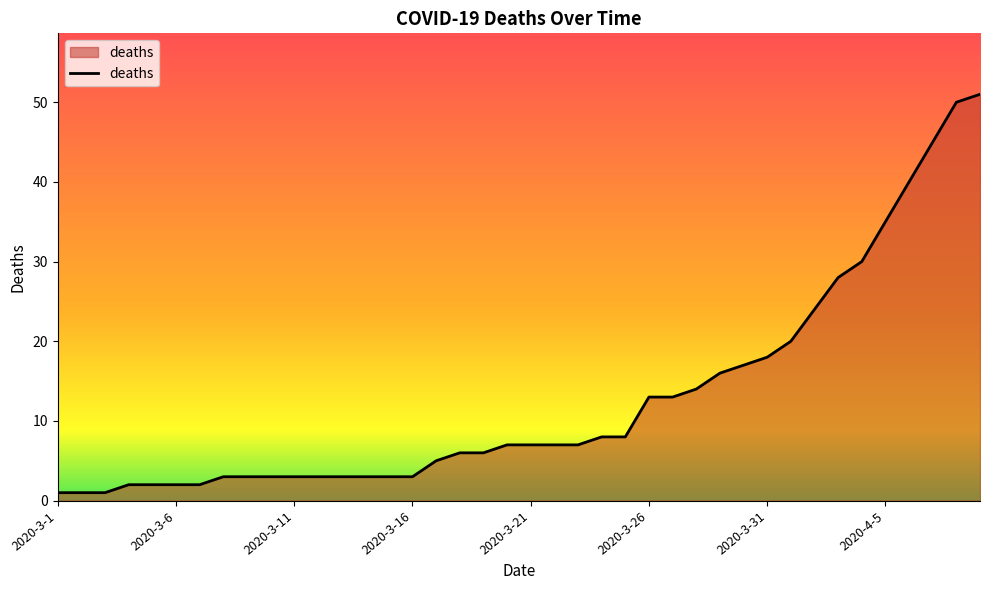

What is the maximum value shown in the chart?

51